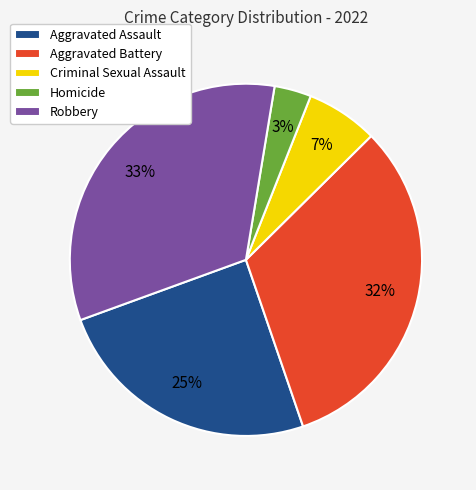

Count the number of slices in the pie.

5